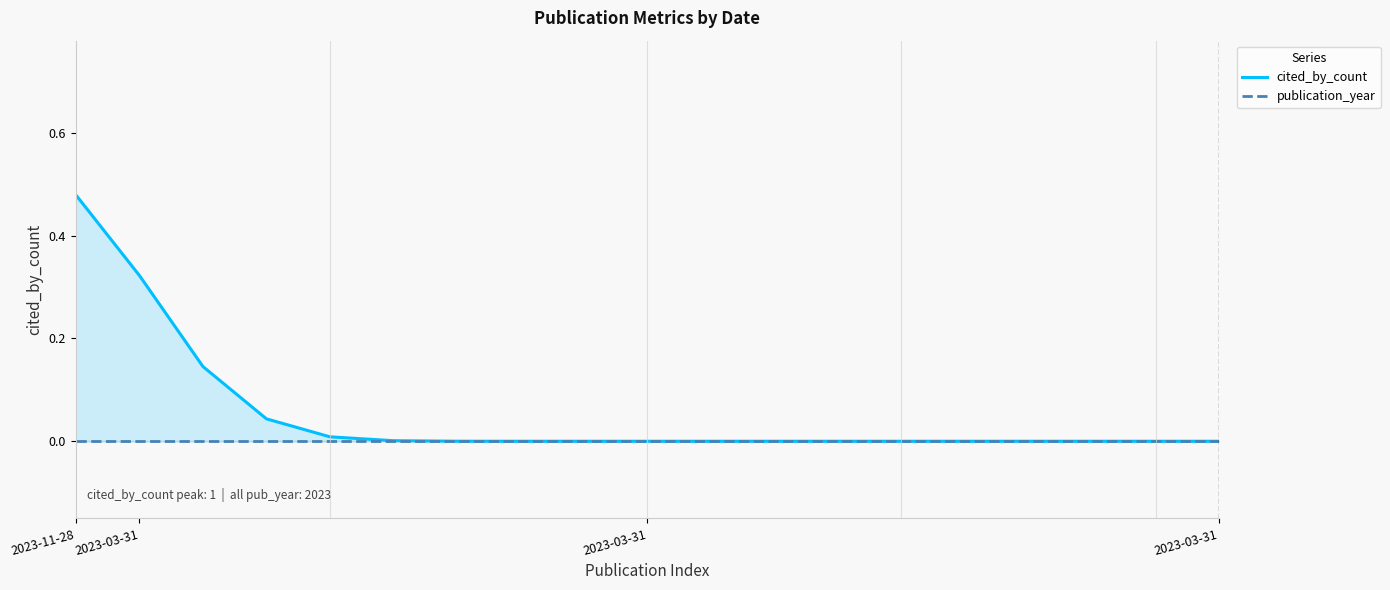

The value of cited_by_count at 12 is 0.0. True or false?

True